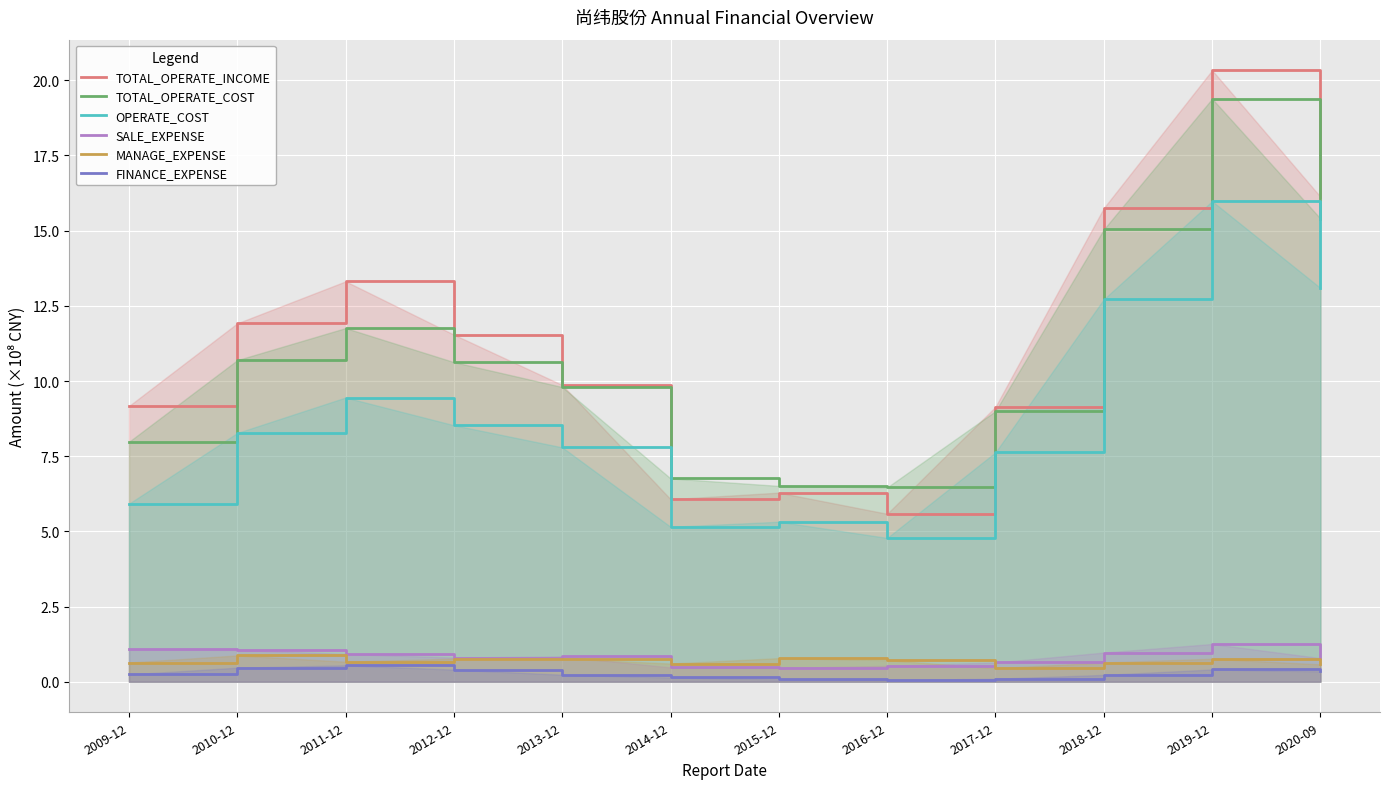

What is the label of the 12th point from the left?

2020-09